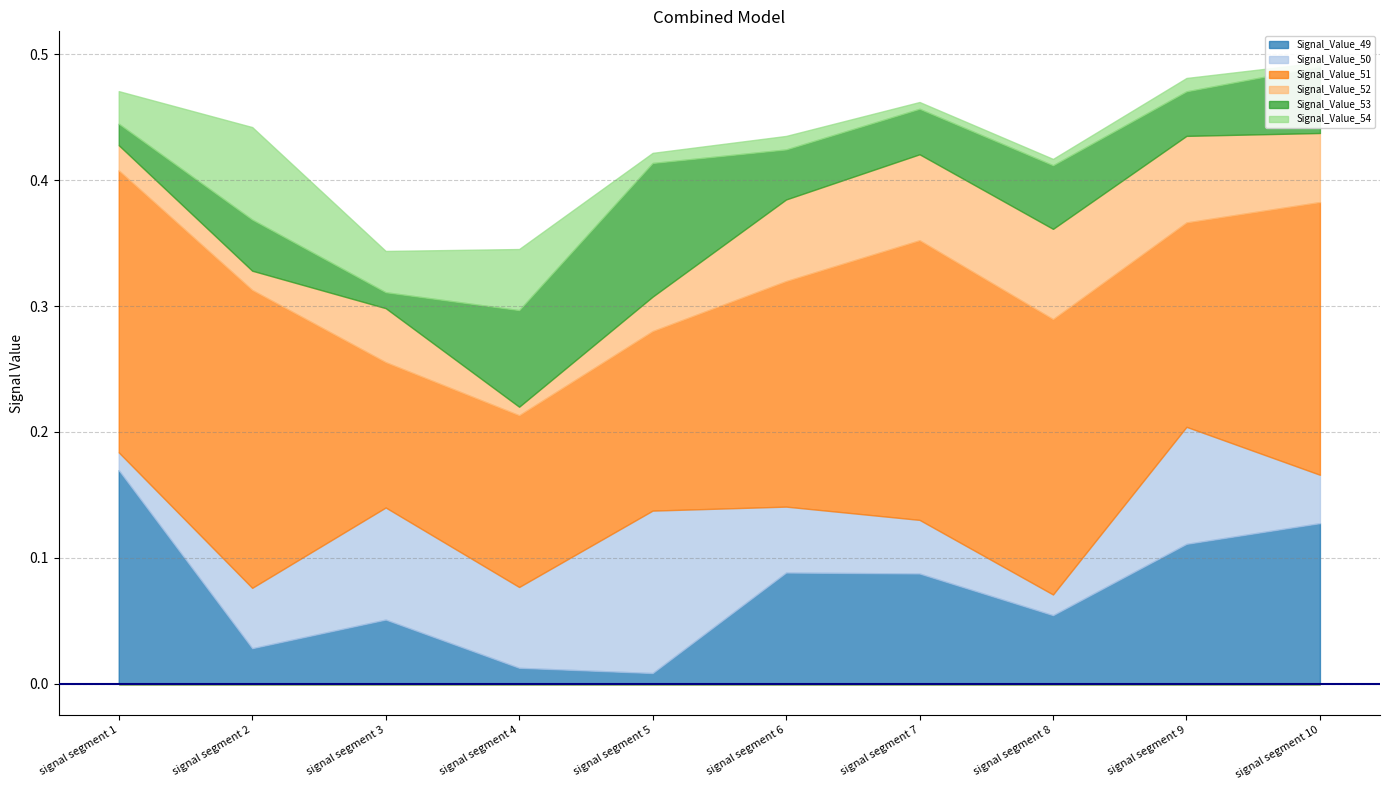

Reading right to left, extract all data points from this chart.

Signal_Value_49: signal segment 10=0.1	signal segment 9=0.1	signal segment 8=0.1	signal segment 7=0.1	signal segment 6=0.1	signal segment 5=0.0	signal segment 4=0.0	signal segment 3=0.1	signal segment 2=0.0	signal segment 1=0.2
Signal_Value_50: signal segment 10=0.0	signal segment 9=0.1	signal segment 8=0.0	signal segment 7=0.0	signal segment 6=0.1	signal segment 5=0.1	signal segment 4=0.1	signal segment 3=0.1	signal segment 2=0.0	signal segment 1=0.0
Signal_Value_51: signal segment 10=0.2	signal segment 9=0.2	signal segment 8=0.2	signal segment 7=0.2	signal segment 6=0.2	signal segment 5=0.1	signal segment 4=0.1	signal segment 3=0.1	signal segment 2=0.2	signal segment 1=0.2
Signal_Value_52: signal segment 10=0.1	signal segment 9=0.1	signal segment 8=0.1	signal segment 7=0.1	signal segment 6=0.1	signal segment 5=0.0	signal segment 4=0.0	signal segment 3=0.0	signal segment 2=0.0	signal segment 1=0.0
Signal_Value_53: signal segment 10=0.1	signal segment 9=0.0	signal segment 8=0.1	signal segment 7=0.0	signal segment 6=0.0	signal segment 5=0.1	signal segment 4=0.1	signal segment 3=0.0	signal segment 2=0.0	signal segment 1=0.0
Signal_Value_54: signal segment 10=0.0	signal segment 9=0.0	signal segment 8=0.0	signal segment 7=0.0	signal segment 6=0.0	signal segment 5=0.0	signal segment 4=0.0	signal segment 3=0.0	signal segment 2=0.1	signal segment 1=0.0